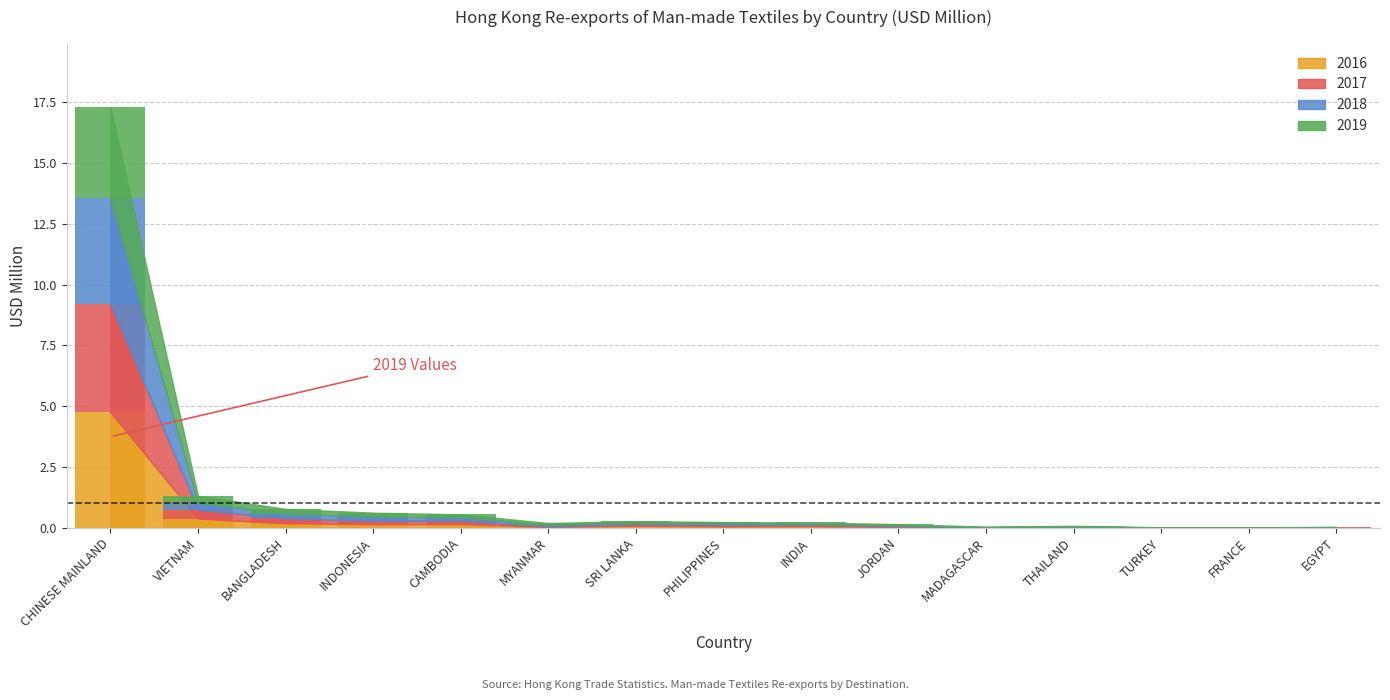

How many groups of bars are there?

15